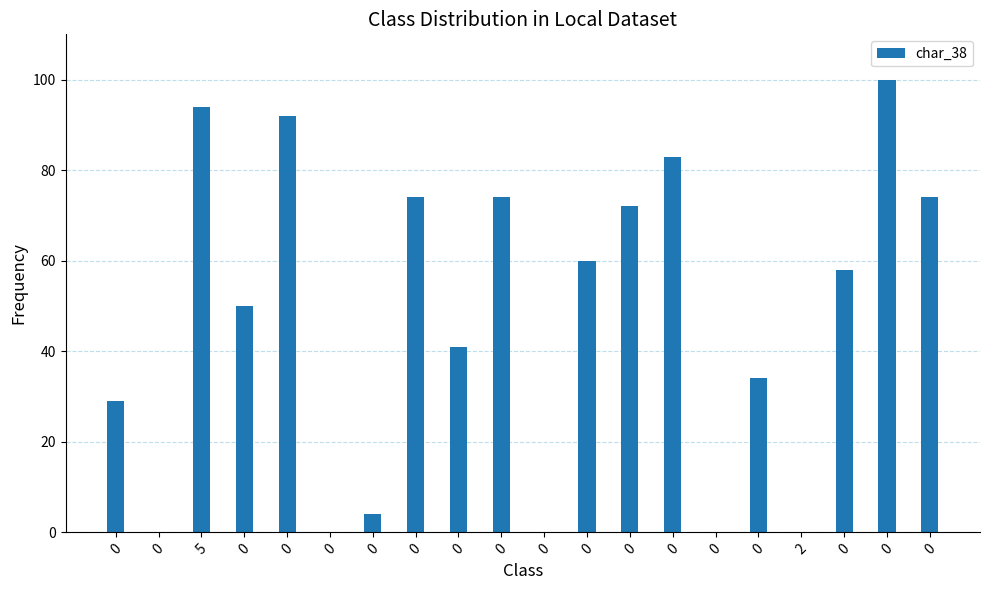

Are the bars horizontal?

No